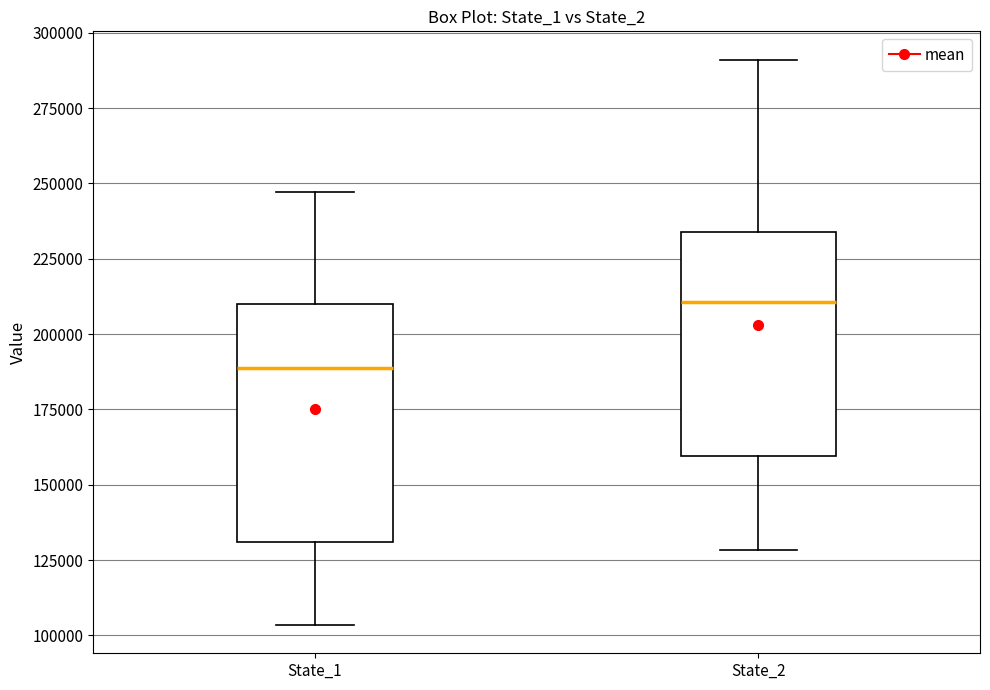

Which box's median line is the lowest?

State_1